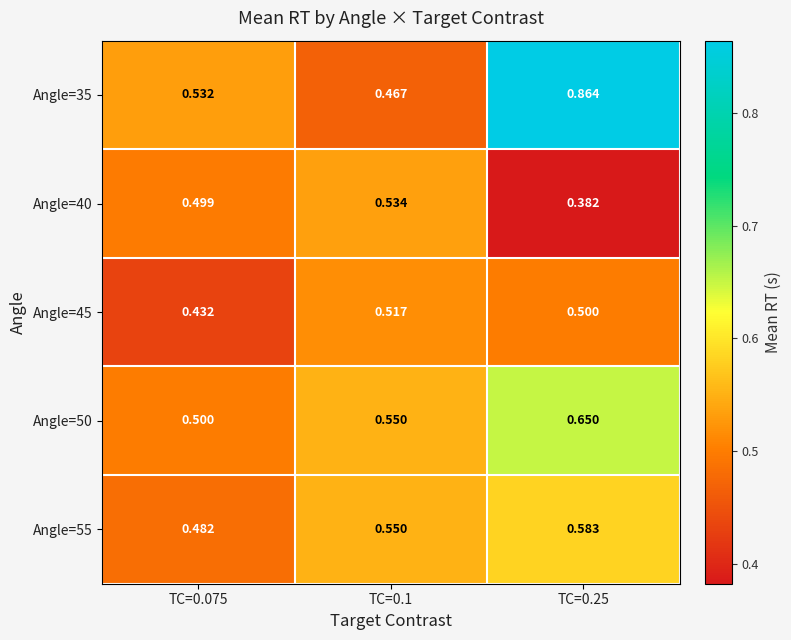

Is the value of Angle=55 at TC=0.1 greater than the value of Angle=40 at TC=0.1?

Yes